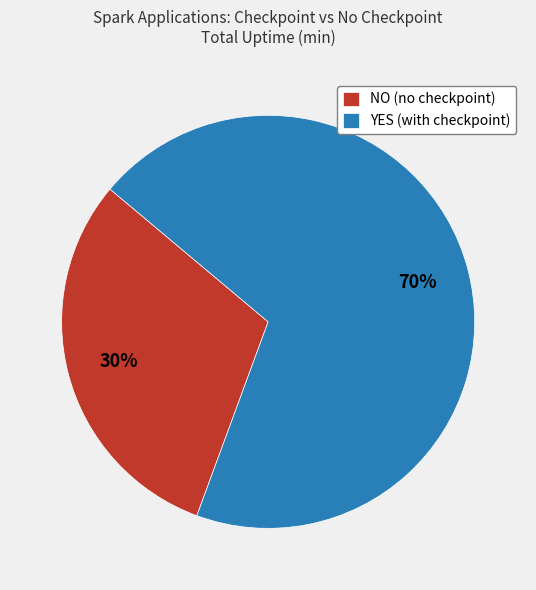

How many slices are in this pie chart?

2